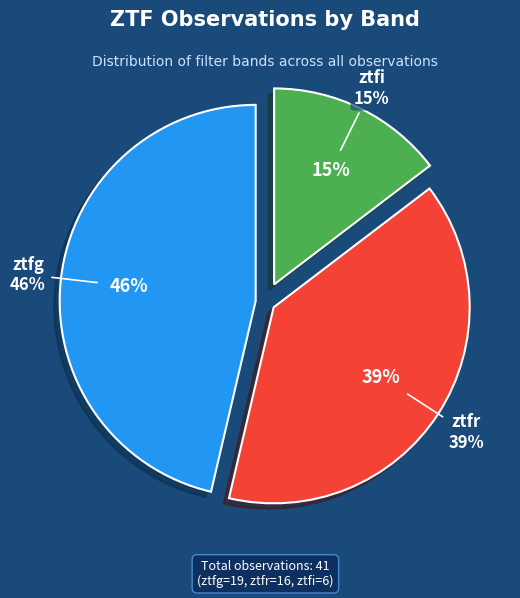

What is the change in value from ztfg to ztfi?

-13